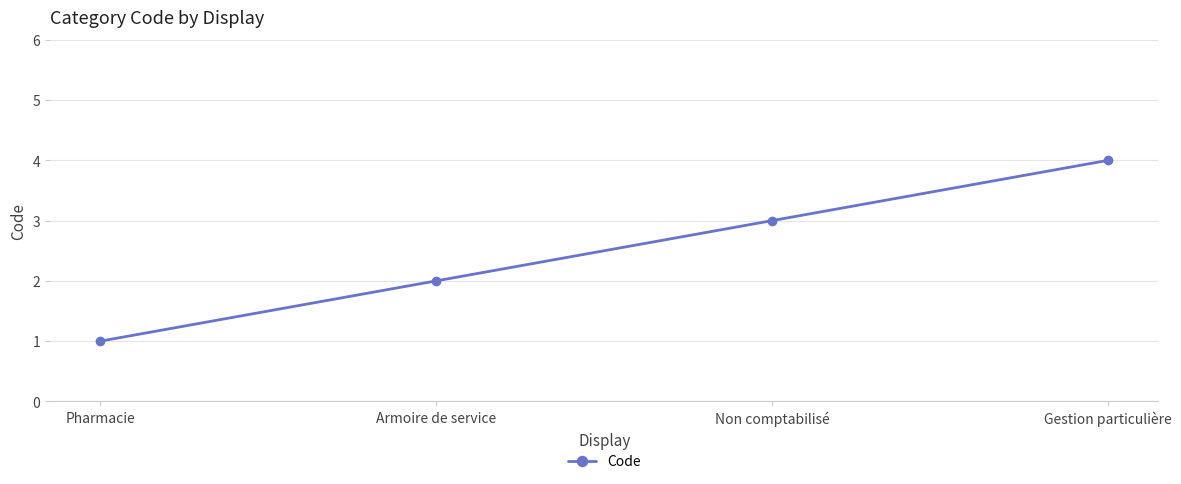

List the labels in order of value, largest first.

Gestion particulière, Non comptabilisé, Armoire de service, Pharmacie